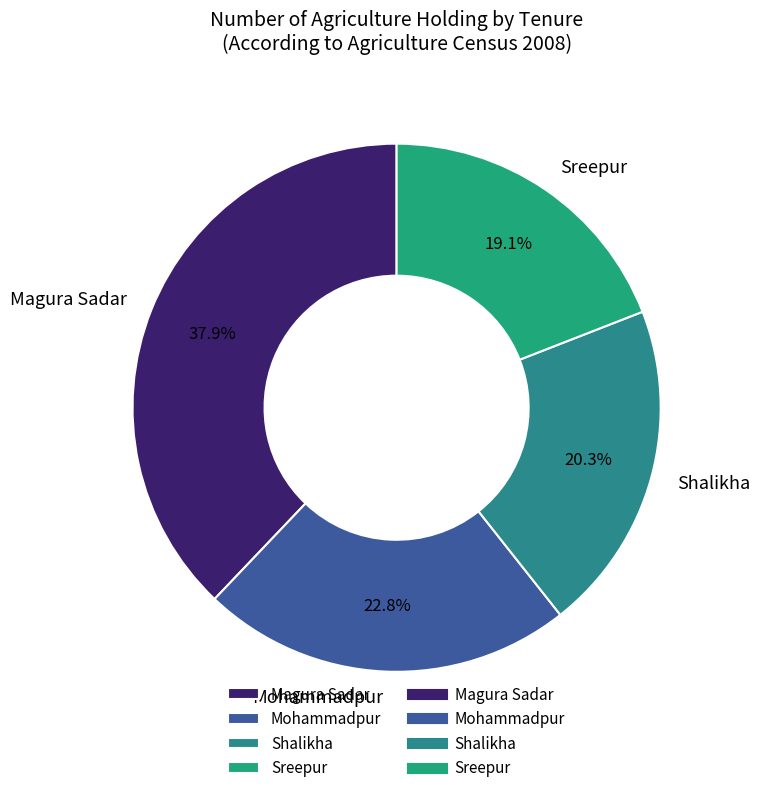

Is Sreepur the majority of the pie?

No